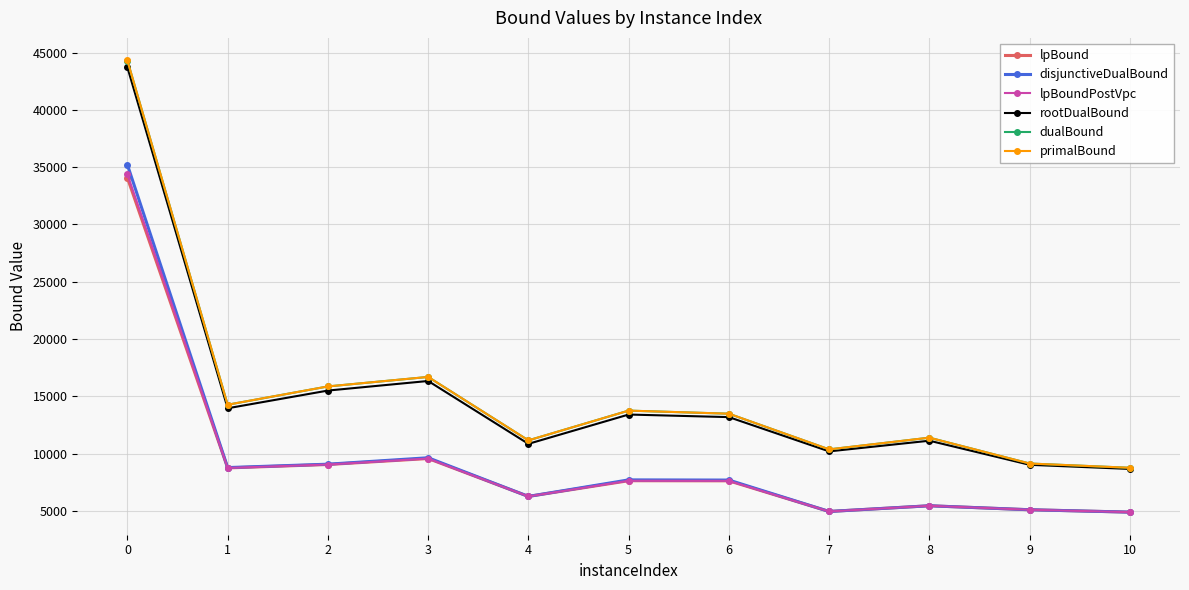

What is the difference between the highest and lowest values at 7?

5420.7